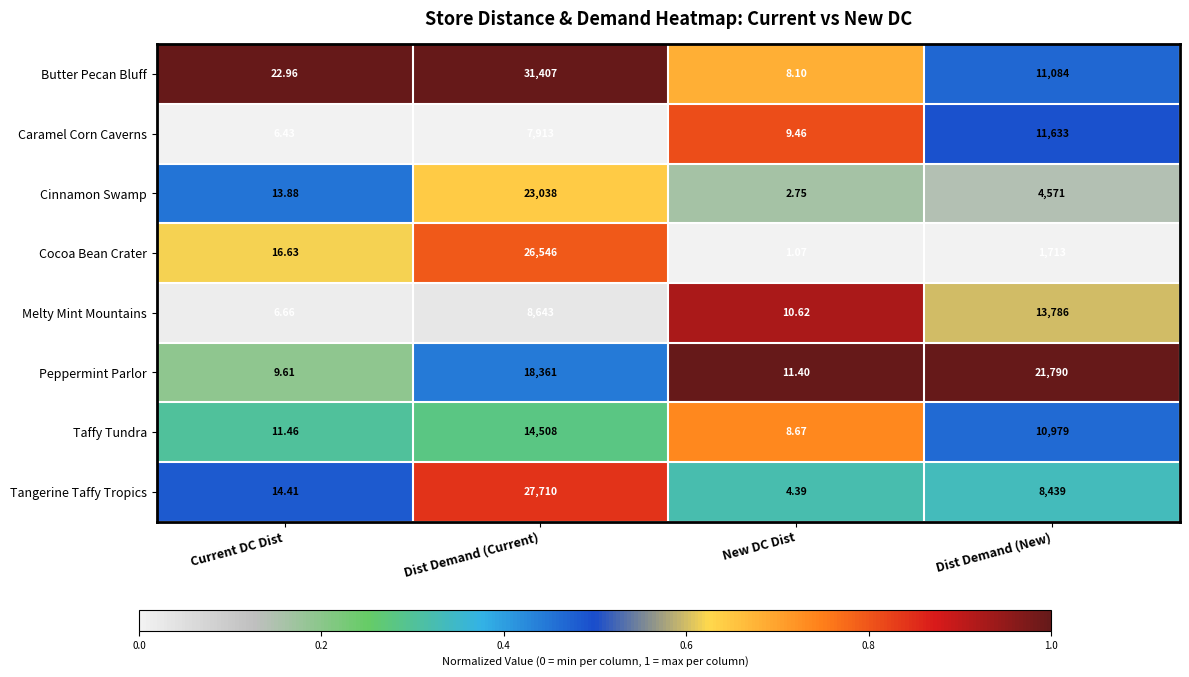

Which series has the largest total across all categories?

Butter Pecan Bluff